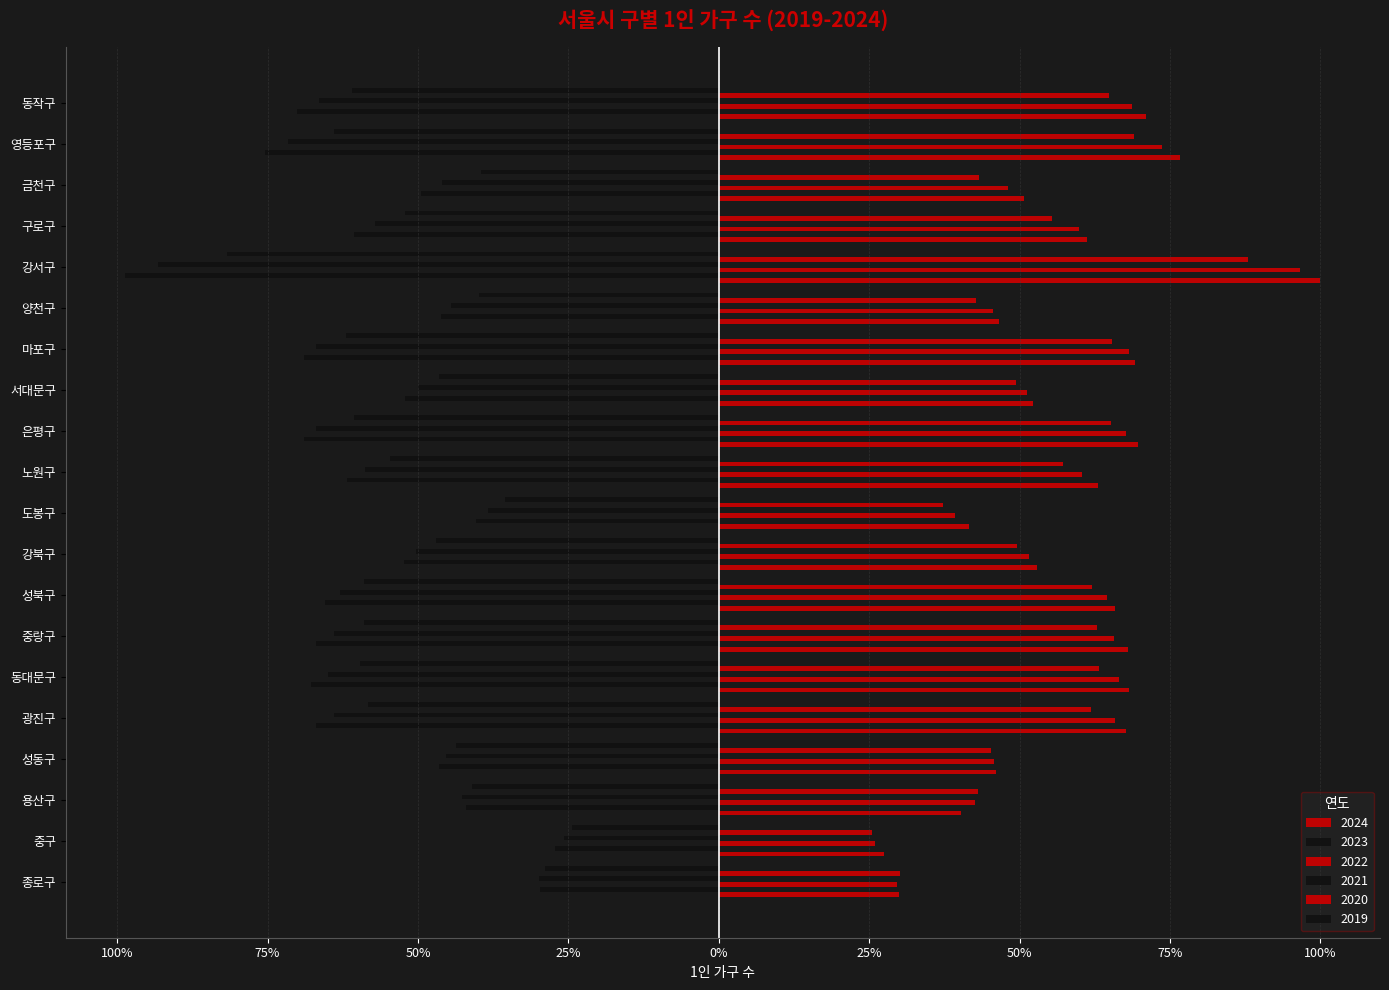

Are the bars horizontal?

Yes